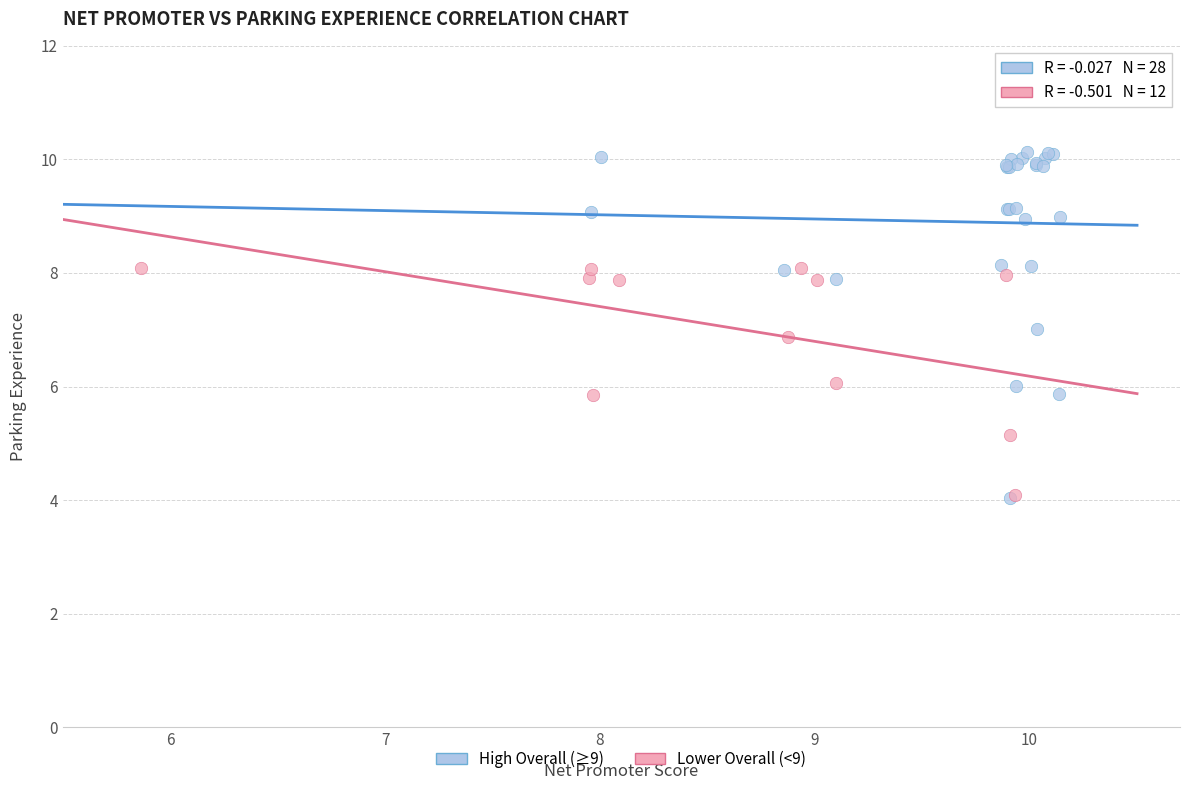

Which series contains the highest Y value?

High Overall (≥9)